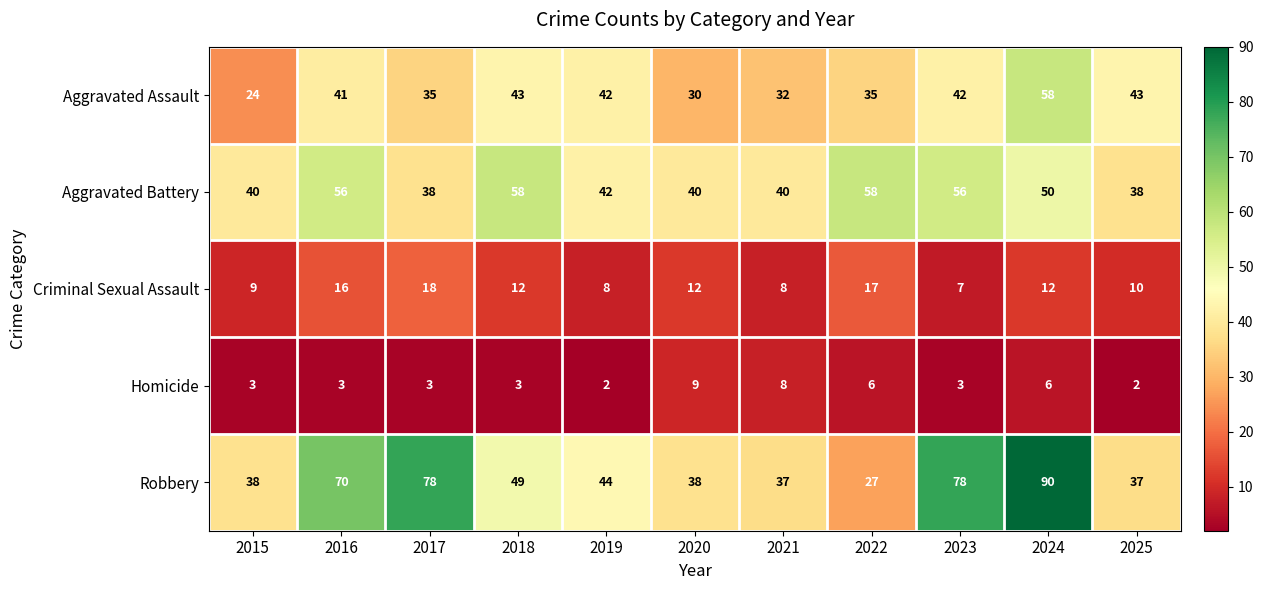

Count the number of categories in the chart.

11